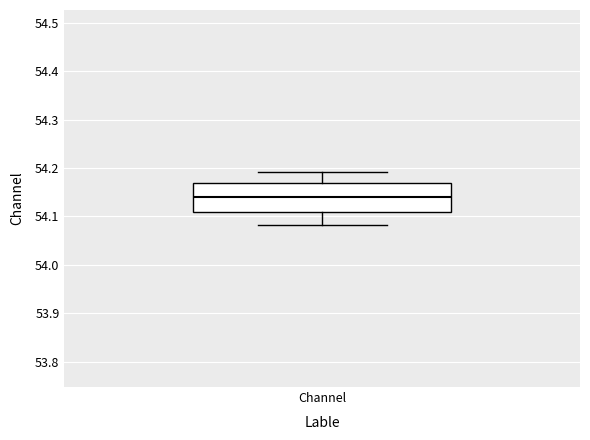

Read this box plot against the y-axis: the position of the median line, the range covered by the box, and the ends of both whiskers. The values are not printed on the chart, so give them approximately, as read against the axis.

median 54.14, box 54.11 to 54.17, whiskers 54.08 to 54.19